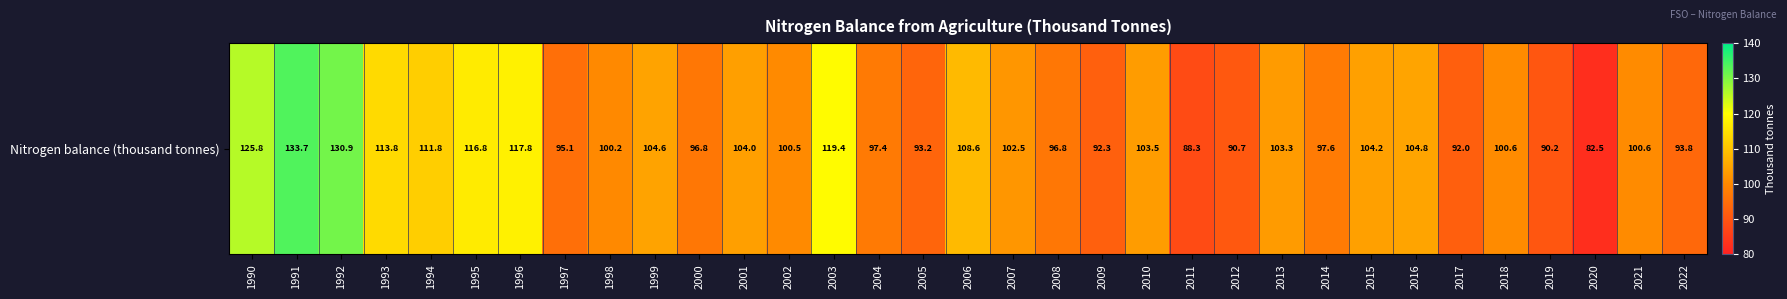

Reading left to right, extract all data points from this chart.

1990=125.8	1991=133.7	1992=130.9	1993=113.8	1994=111.8	1995=116.8	1996=117.8	1997=95.1	1998=100.2	1999=104.6	2000=96.8	2001=104.0	2002=100.5	2003=119.4	2004=97.4	2005=93.2	2006=108.6	2007=102.5	2008=96.8	2009=92.3	2010=103.5	2011=88.3	2012=90.7	2013=103.3	2014=97.6	2015=104.2	2016=104.8	2017=92.0	2018=100.6	2019=90.2	2020=82.5	2021=100.6	2022=93.8